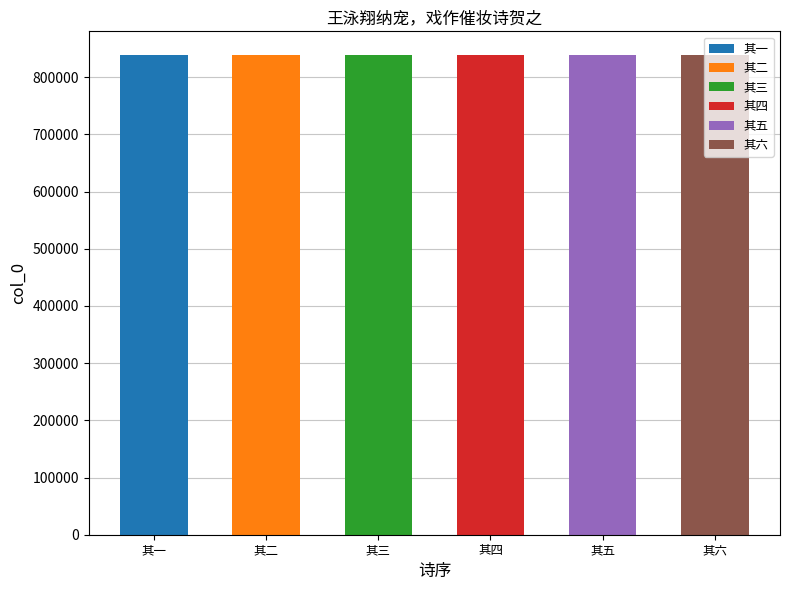

List the labels in order of value, smallest first.

王泳翔纳宠，戏作催妆诗贺之 其一, 王泳翔纳宠，戏作催妆诗贺之 其二, 王泳翔纳宠，戏作催妆诗贺之 其三, 王泳翔纳宠，戏作催妆诗贺之 其四, 王泳翔纳宠，戏作催妆诗贺之 其五, 王泳翔纳宠，戏作催妆诗贺之 其六